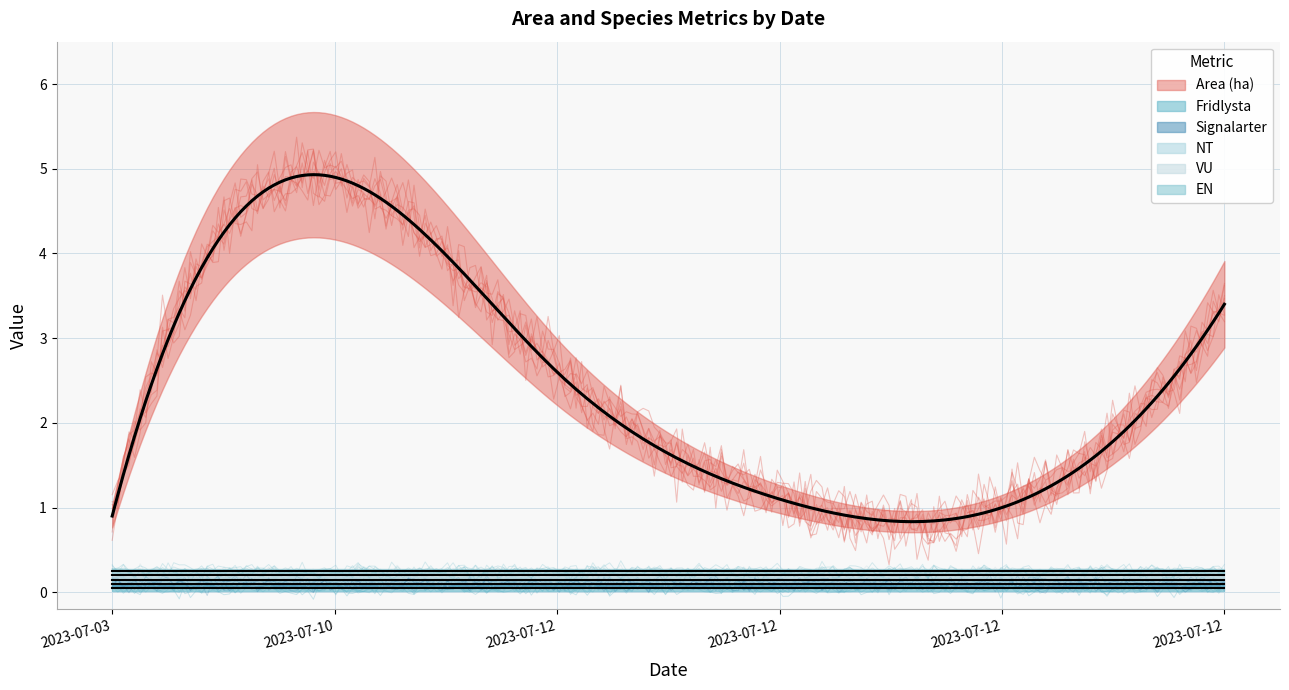

What is the spread (max minus min) of values at 2023-07-12?

2.6